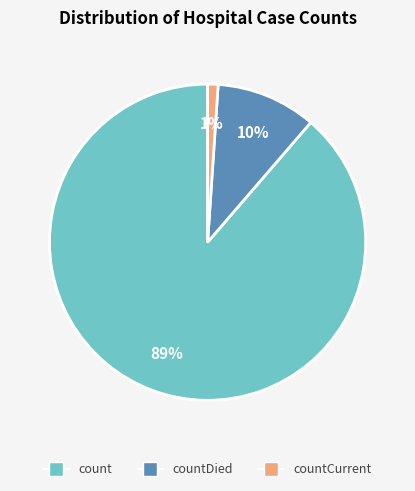

What is the majority slice?

count